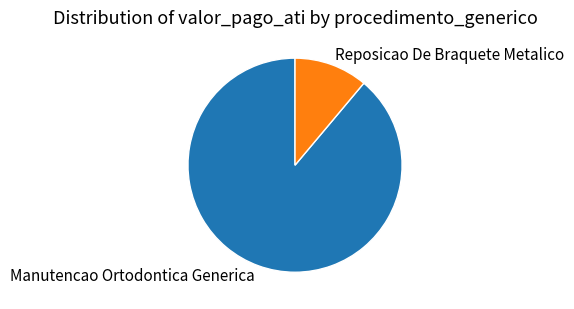

Do Reposicao De Braquete Metalico and Manutencao Ortodontica Generica together represent more than half of the pie?

Yes